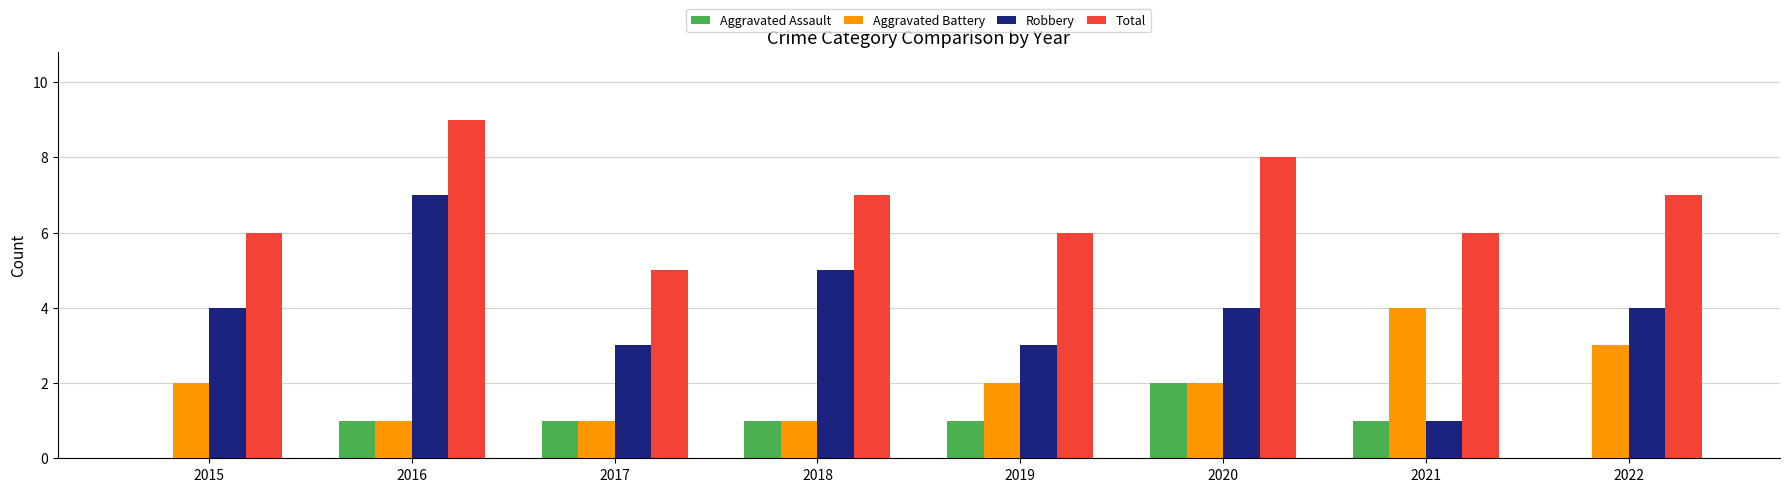

What is the total value across all series at 2017?

10